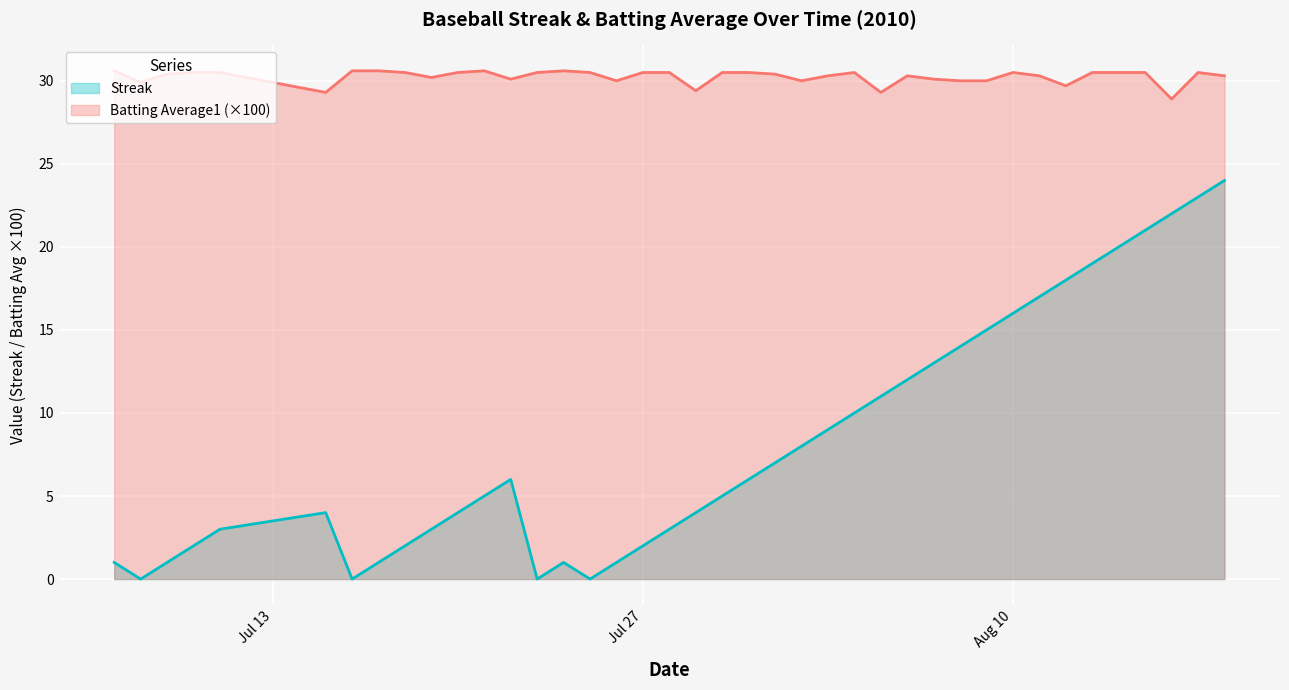

Which series has the largest total across all categories?

Batting Average1 (×100)